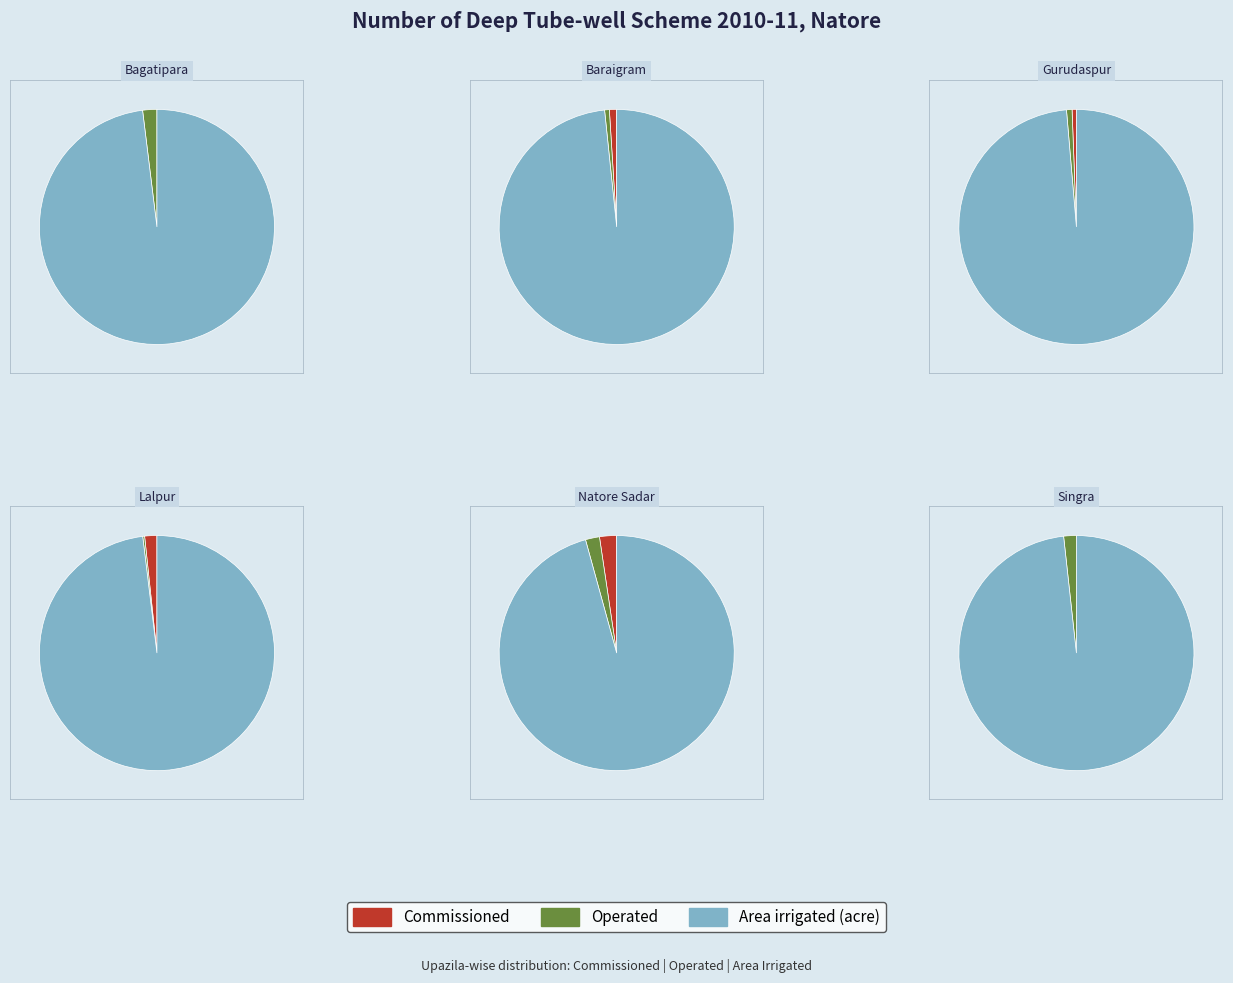

True or false: Lalpur accounts for 1% of the total.

False